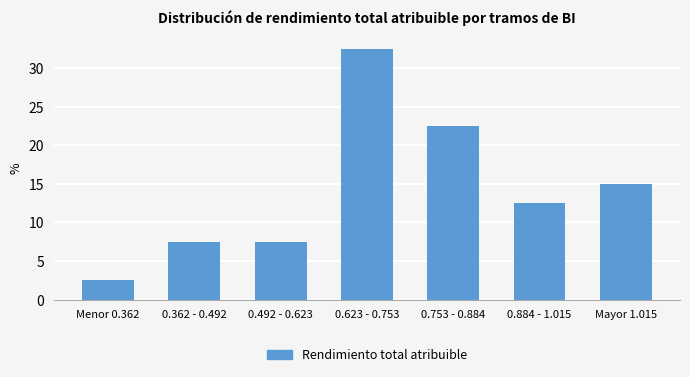

Reading right to left, transcribe all the data shown in this chart.

15.0	12.5	22.5	32.5	7.5	7.5	2.5